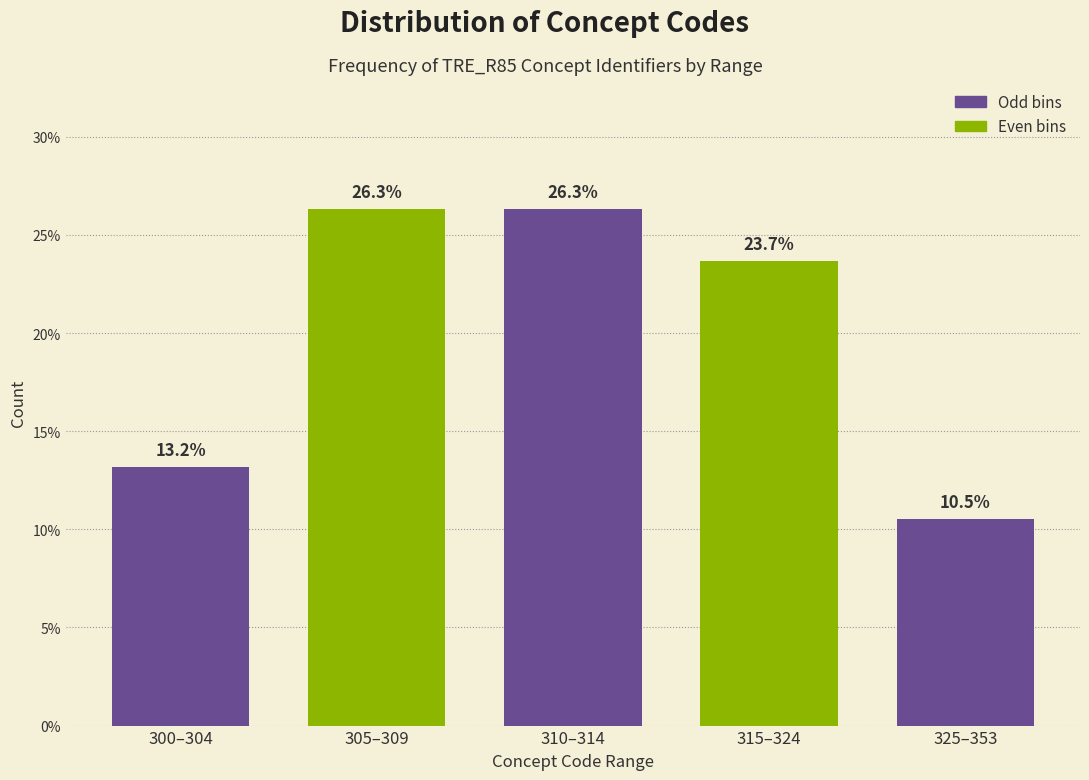

Reading left to right, extract all data points from this chart.

13.2	26.3	26.3	23.7	10.5